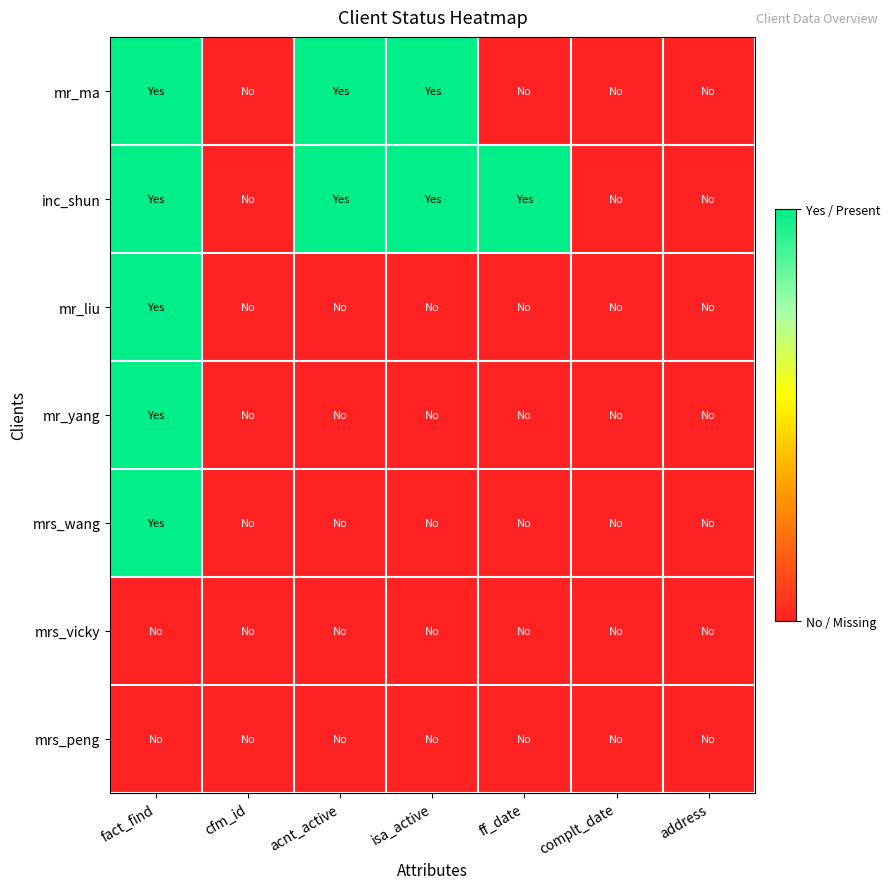

Reading right to left, transcribe all the data shown in this chart.

mr_ma: address=0	complt_date=0	ff_date=0	isa_active=1	acnt_active=1	cfm_id=0	fact_find=1
inc_shun: address=0	complt_date=0	ff_date=1	isa_active=1	acnt_active=1	cfm_id=0	fact_find=1
mr_liu: address=0	complt_date=0	ff_date=0	isa_active=0	acnt_active=0	cfm_id=0	fact_find=1
mr_yang: address=0	complt_date=0	ff_date=0	isa_active=0	acnt_active=0	cfm_id=0	fact_find=1
mrs_wang: address=0	complt_date=0	ff_date=0	isa_active=0	acnt_active=0	cfm_id=0	fact_find=1
mrs_vicky: address=0	complt_date=0	ff_date=0	isa_active=0	acnt_active=0	cfm_id=0	fact_find=0
mrs_peng: address=0	complt_date=0	ff_date=0	isa_active=0	acnt_active=0	cfm_id=0	fact_find=0